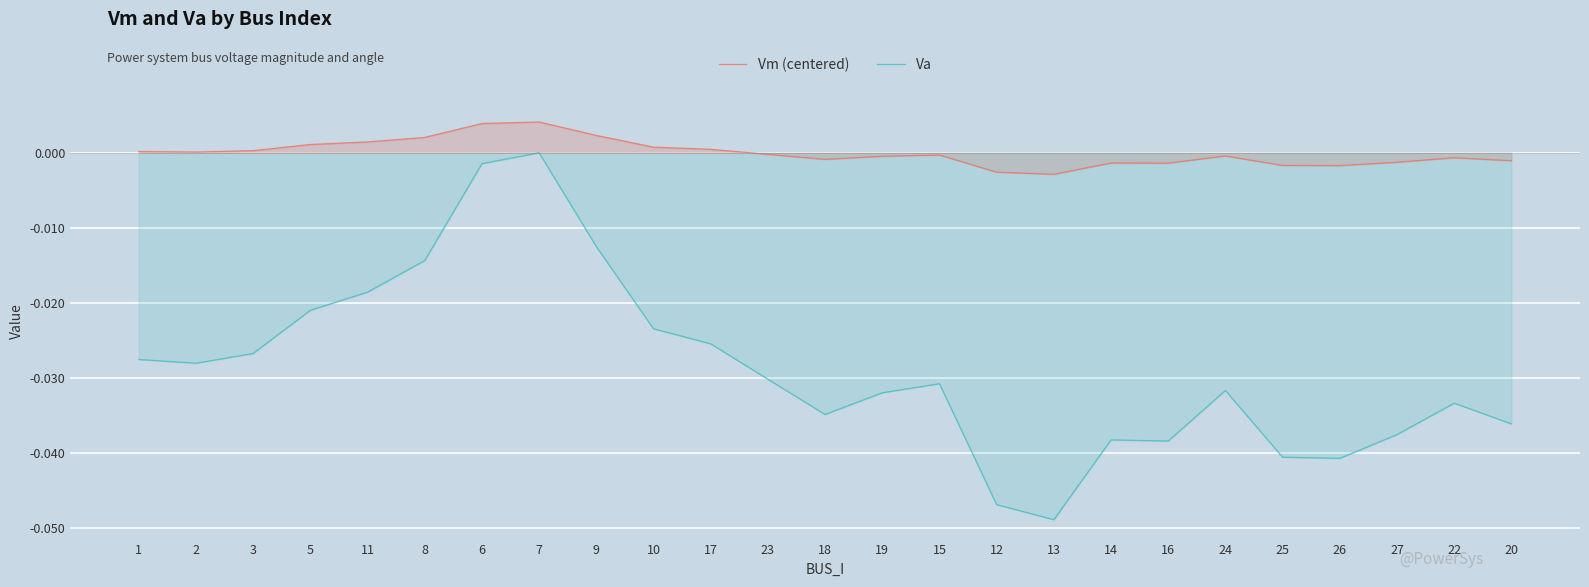

How many values in Vm (centered) are below zero?

14